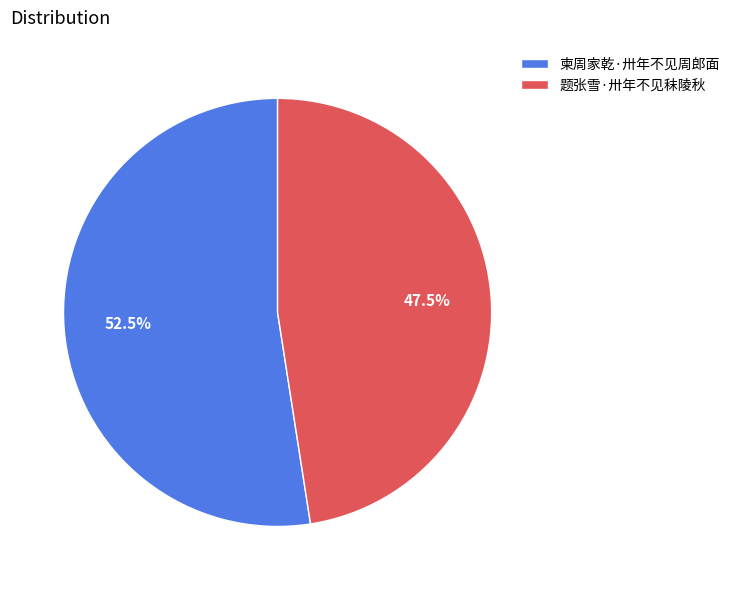

Is there any slice that represents more than half of the pie?

Yes